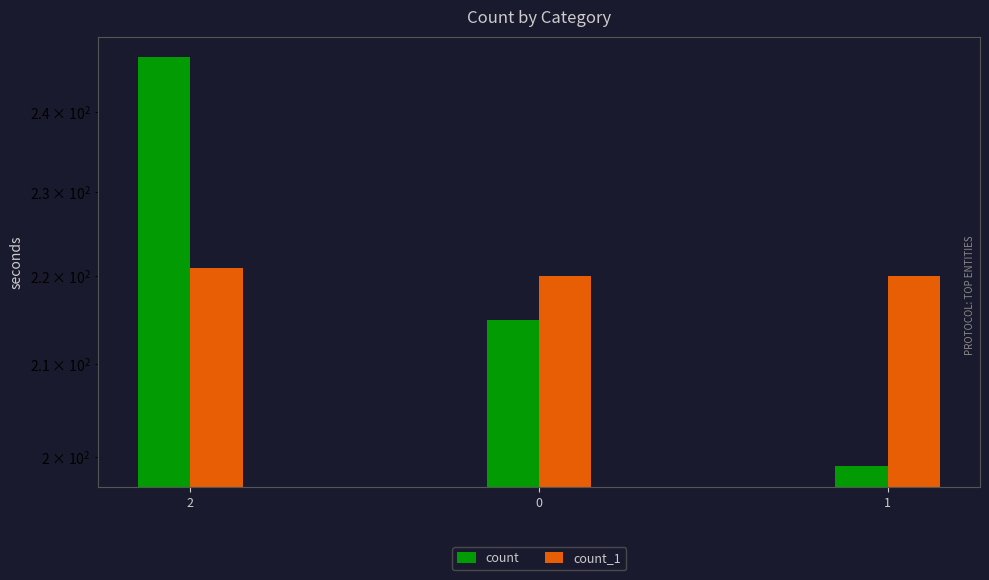

Reading left to right, extract all data points from this chart.

count: 2=247	0=215	1=199
count_1: 2=221	0=220	1=220